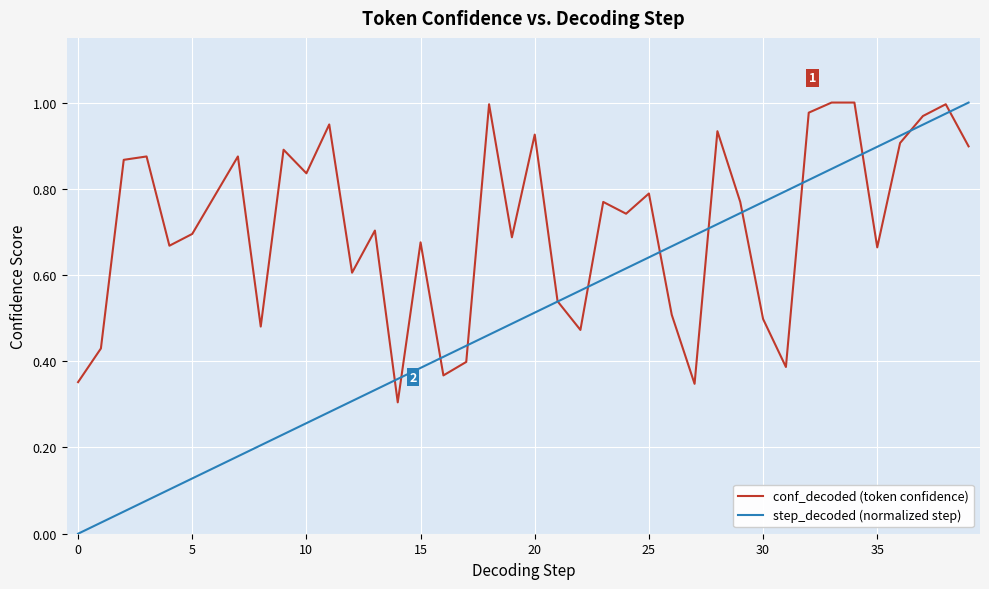

Which series has the widest spread of values?

step_decoded (normalized step)